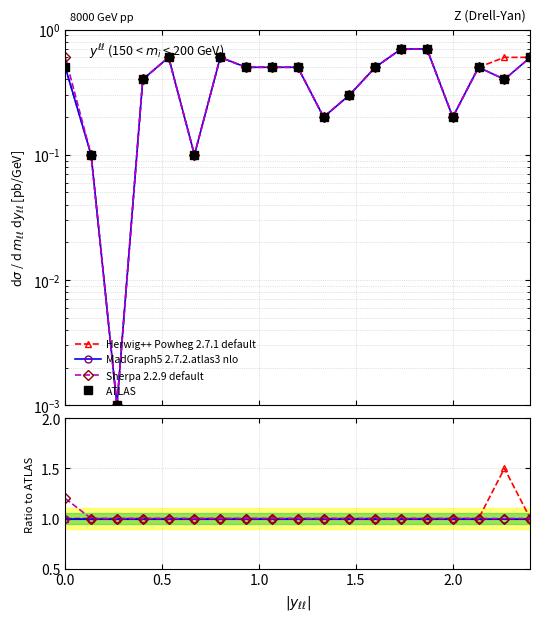

True or false: Herwig++ Powheg 2.7.1 default has more than 2 points higher than both neighbors.

False